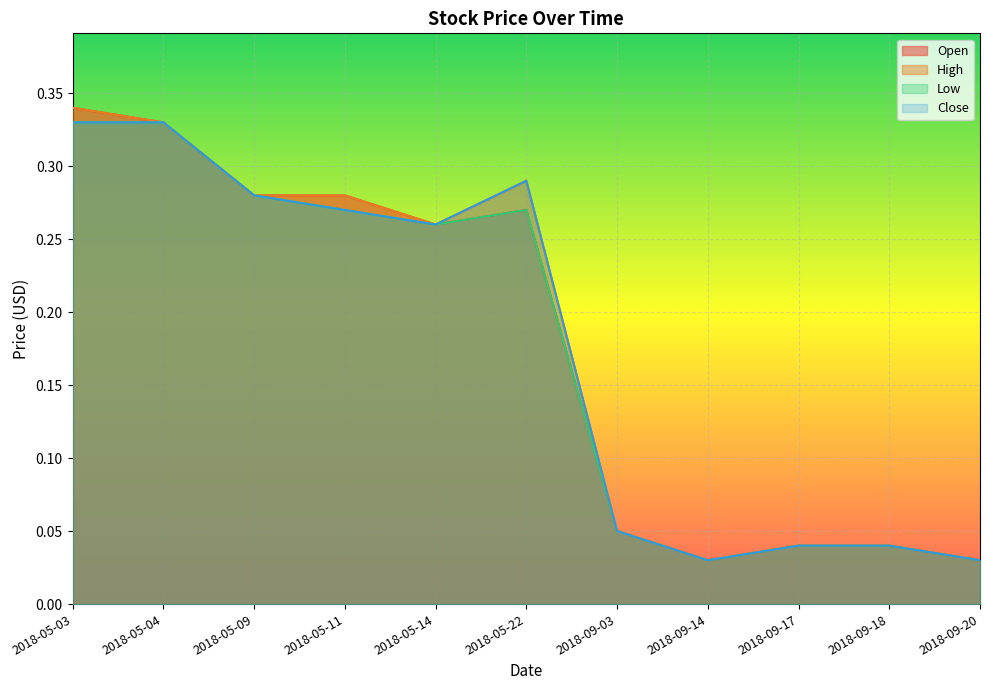

Does the chart display data point markers on the line(s)?

No